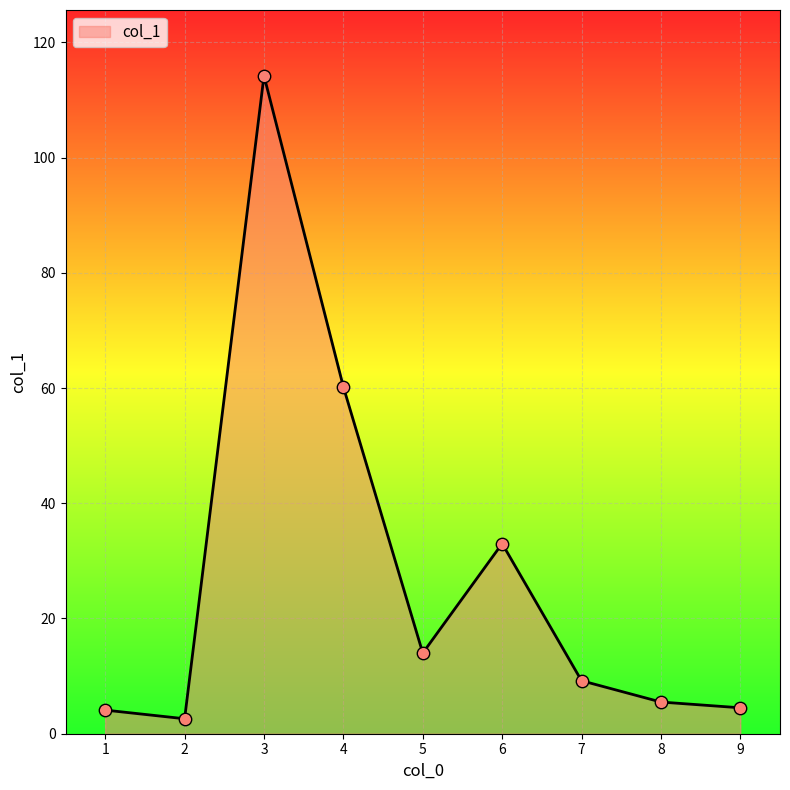

Between 4 and 1, which is larger?

4